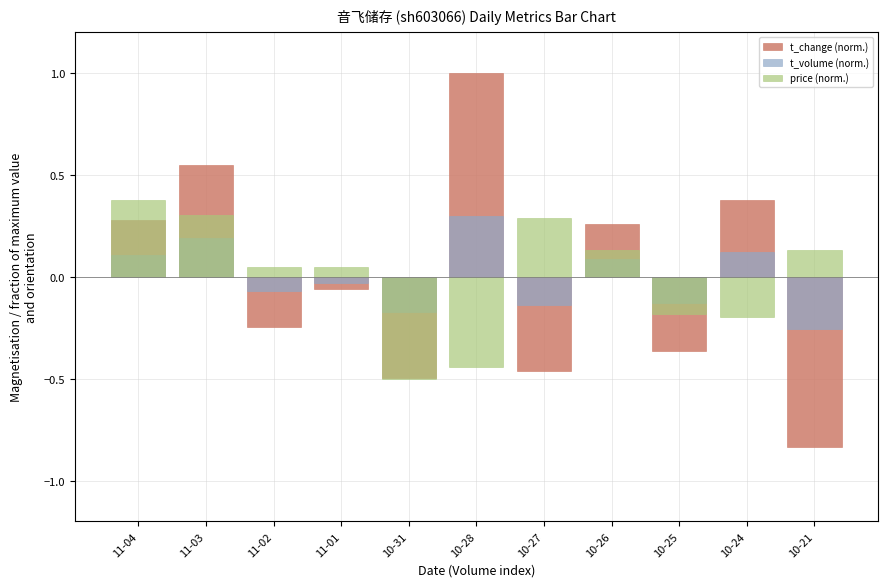

What is the value of the t_volume (norm.) bar at the 7th from the left?

-0.1